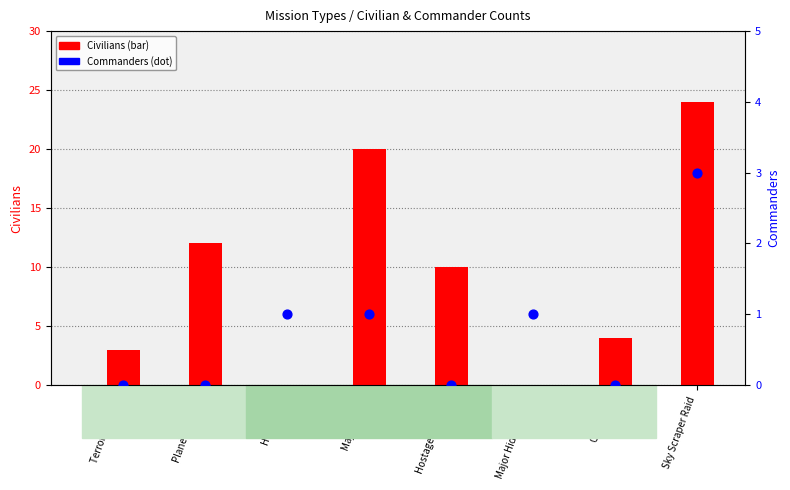

At which category is the sum across all series the highest?

Sky Scraper Raid